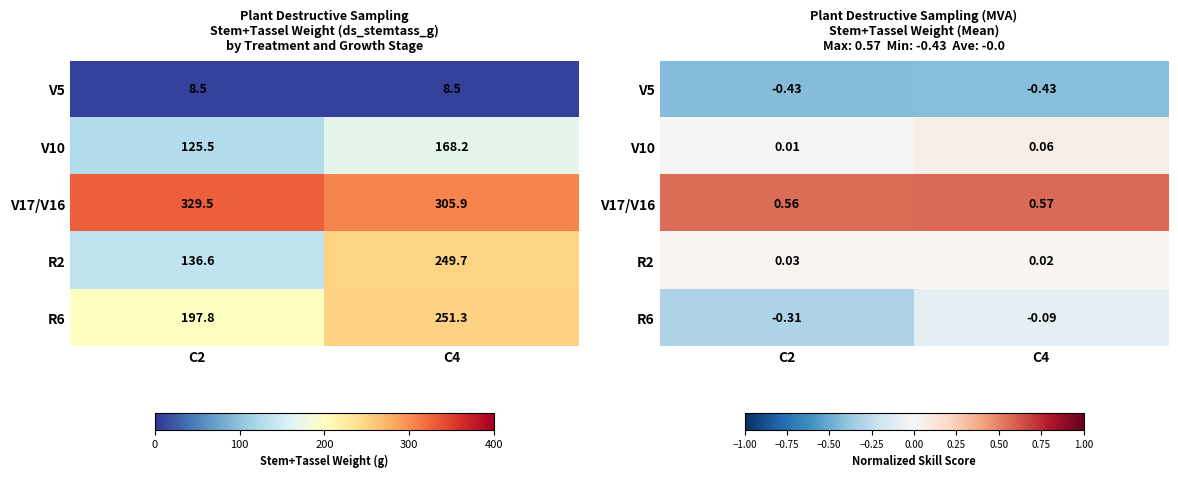

Which category has the highest value across all series?

C4